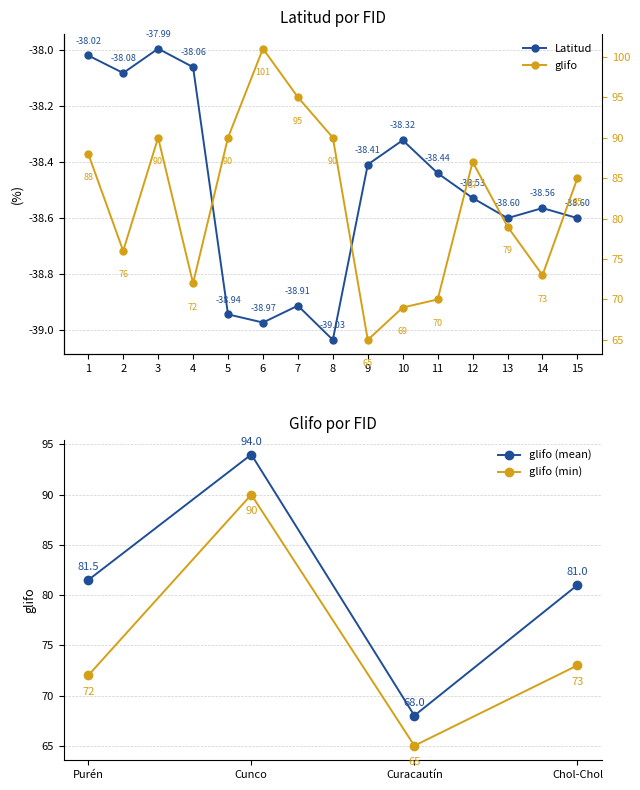

Where is Latitud nearest to the value -38?

3